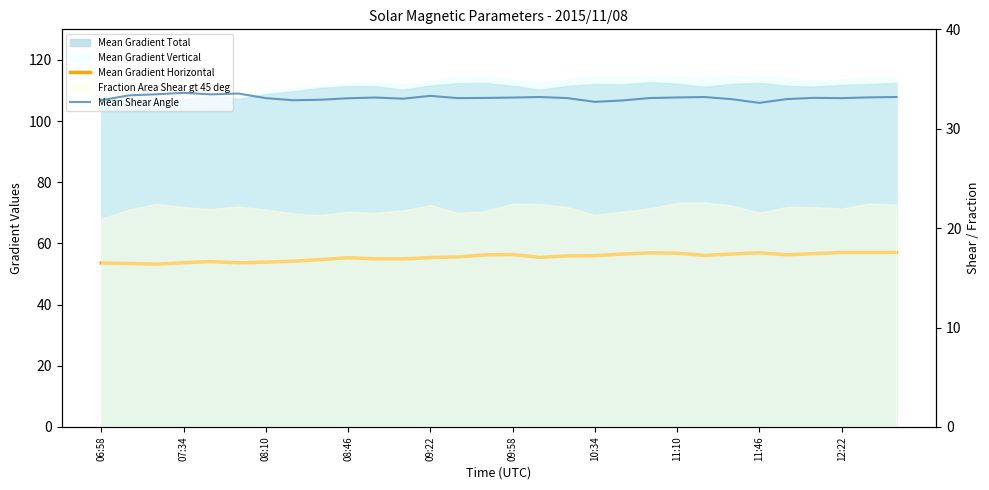

True or false: Mean Shear Angle and Mean Gradient Horizontal cross at least once.

False